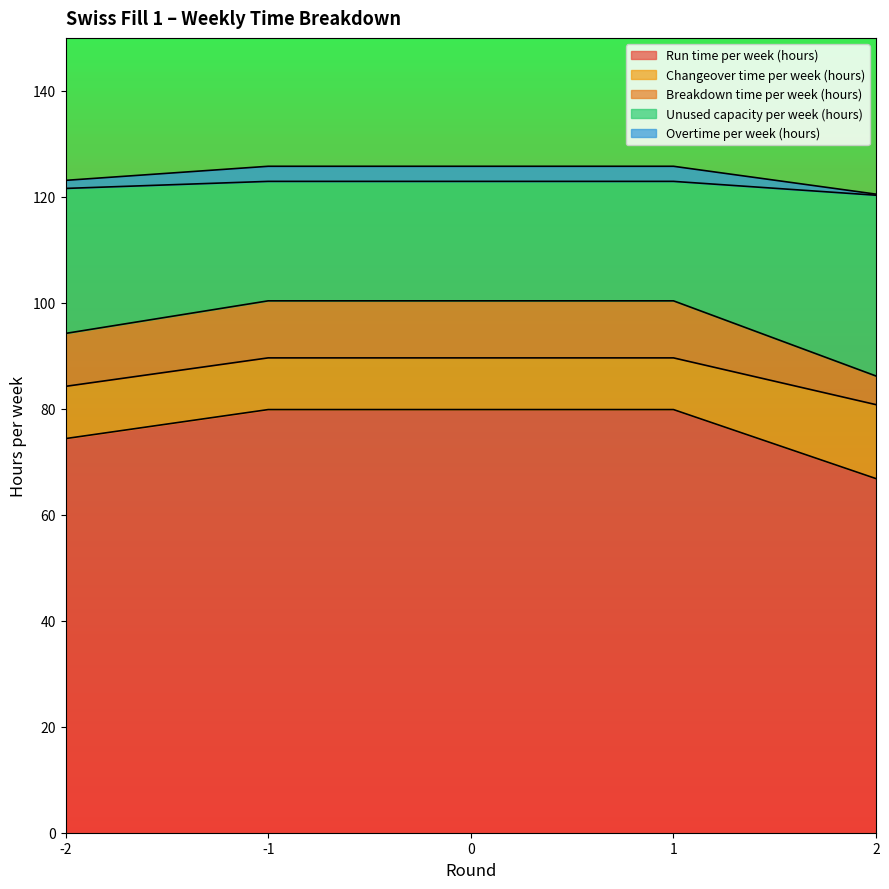

What is the minimum value for Run time per week (hours)?

66.8